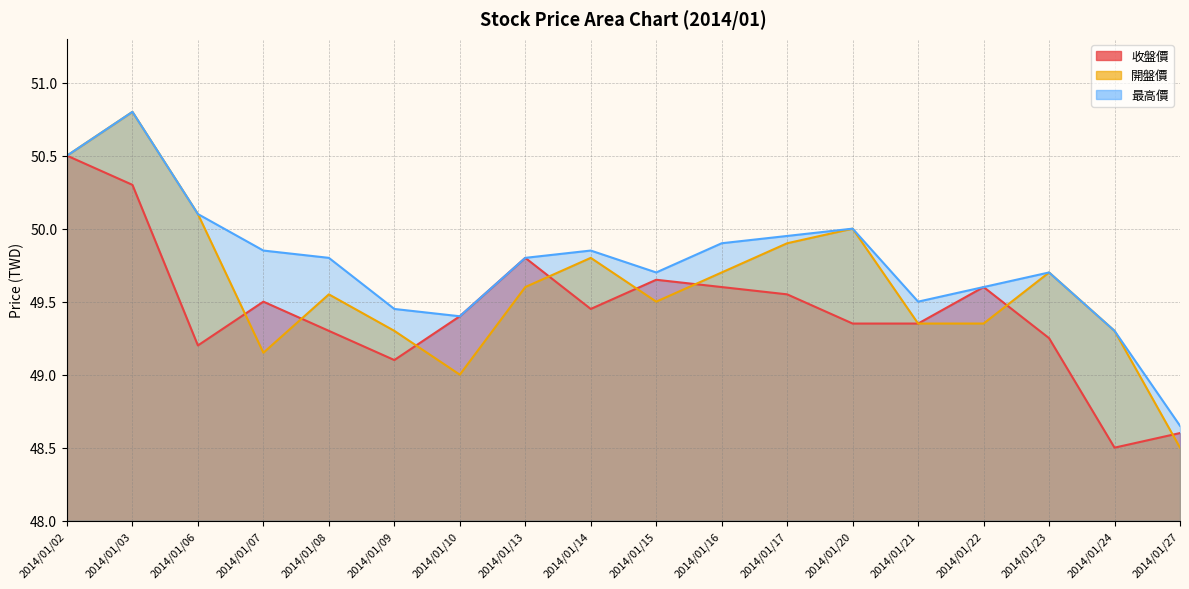

The 開盤價 series shows 49.3 at 2014/01/24. True or false?

True